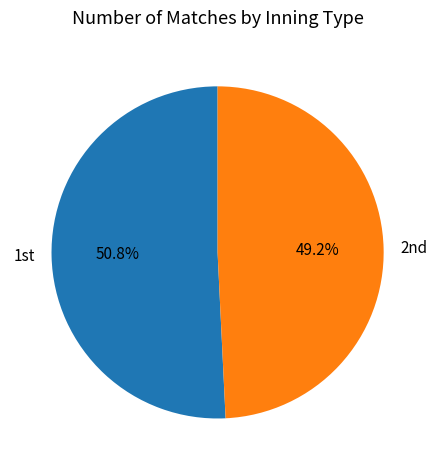

To the nearest percent, what is the average slice percentage?

50%